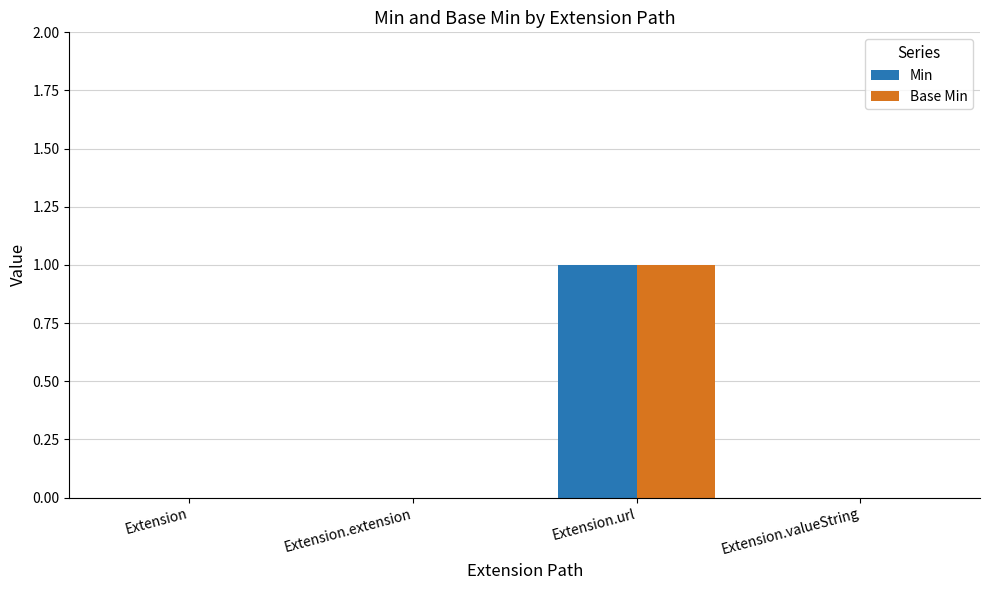

The value of Min at Extension.url is 0. True or false?

False